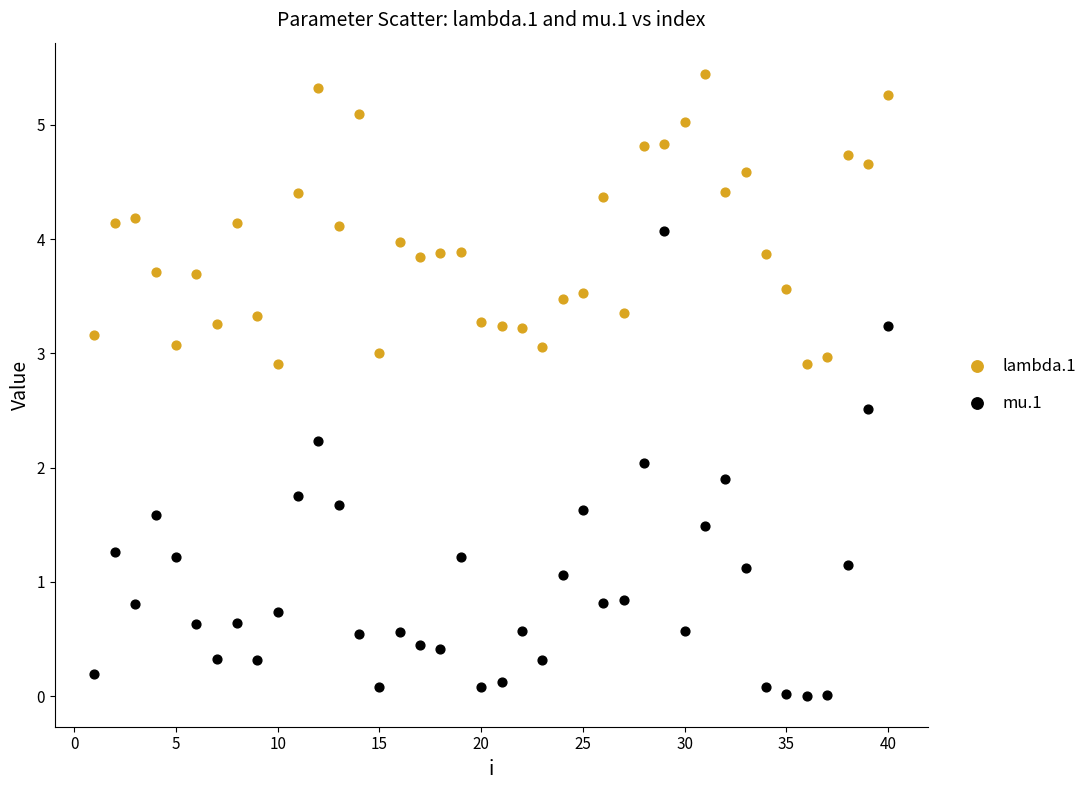

What is the X range (max minus min) for the scatter plot?

39.0